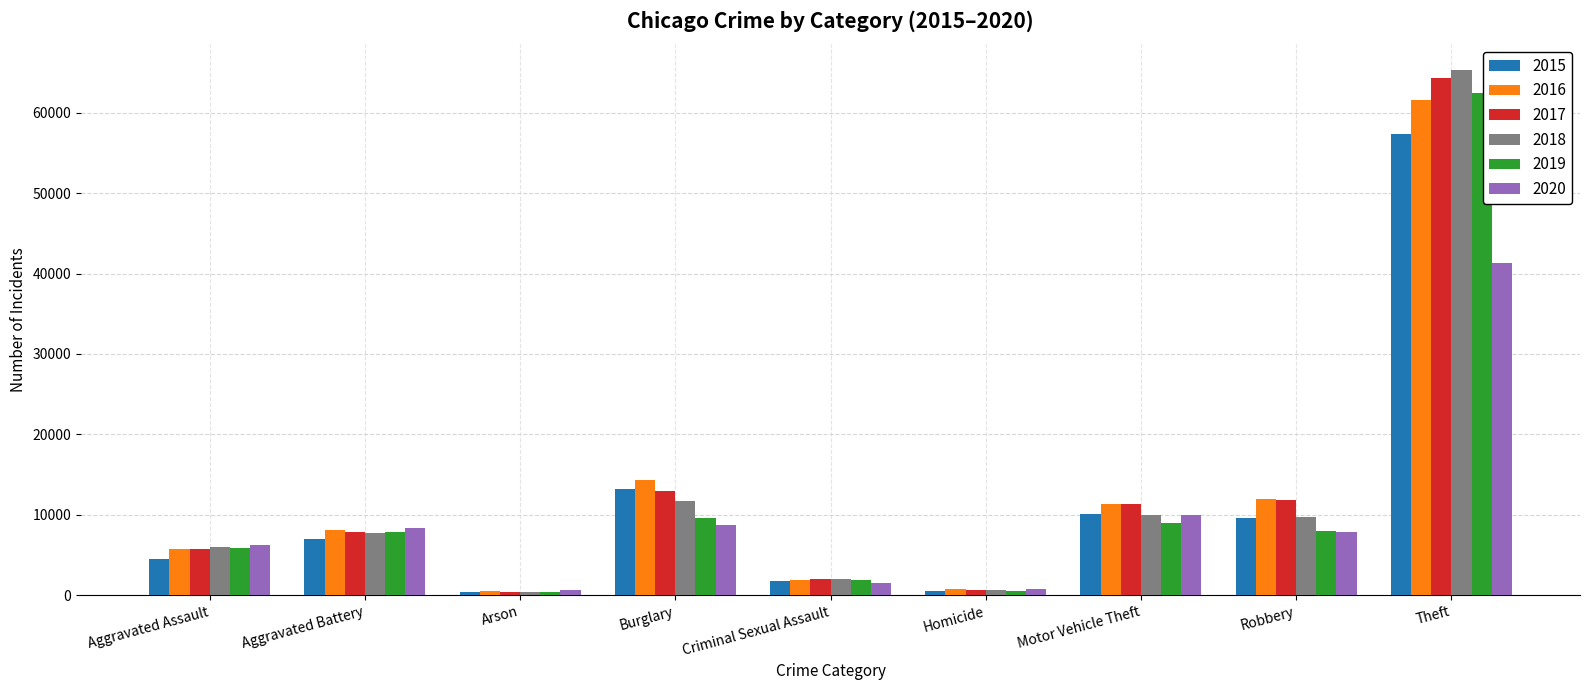

How many distinct data groups are displayed?

6